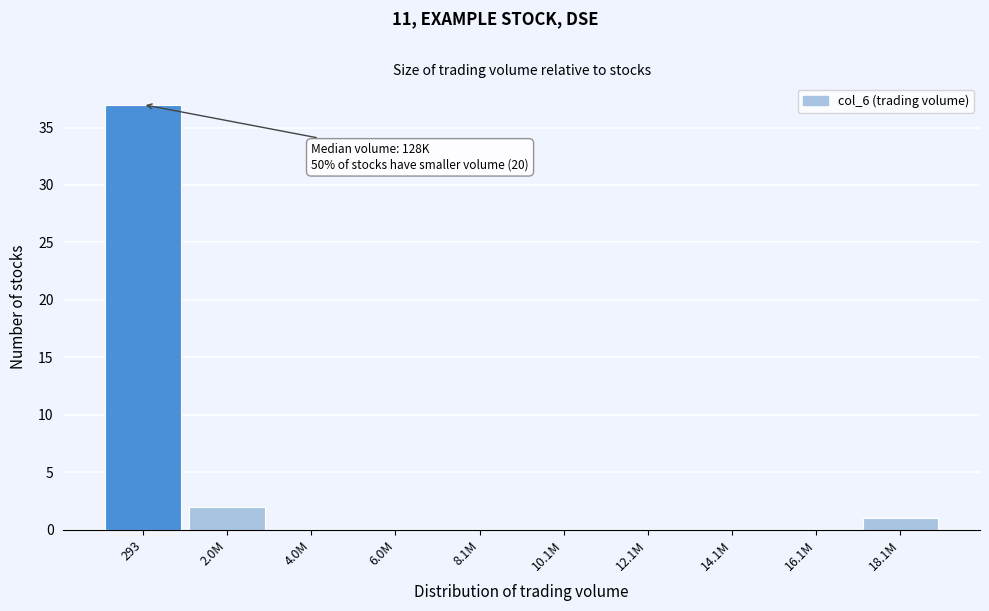

Reading left to right, list all the values displayed in this chart.

293=37	2.0M=2	4.0M=0	6.0M=0	8.1M=0	10.1M=0	12.1M=0	14.1M=0	16.1M=0	18.1M=1